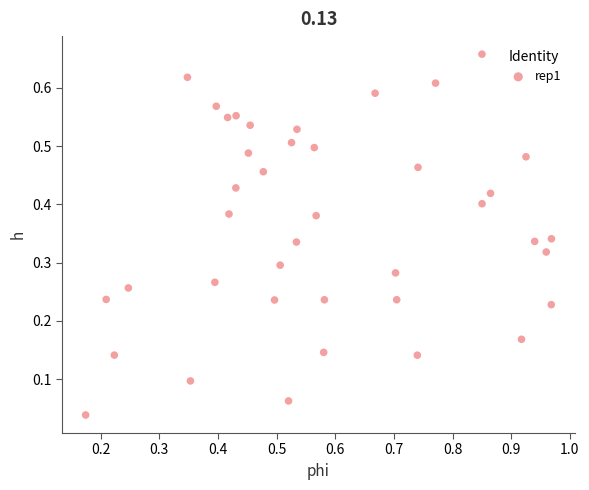

What is the range of X values (max minus min)?

0.8